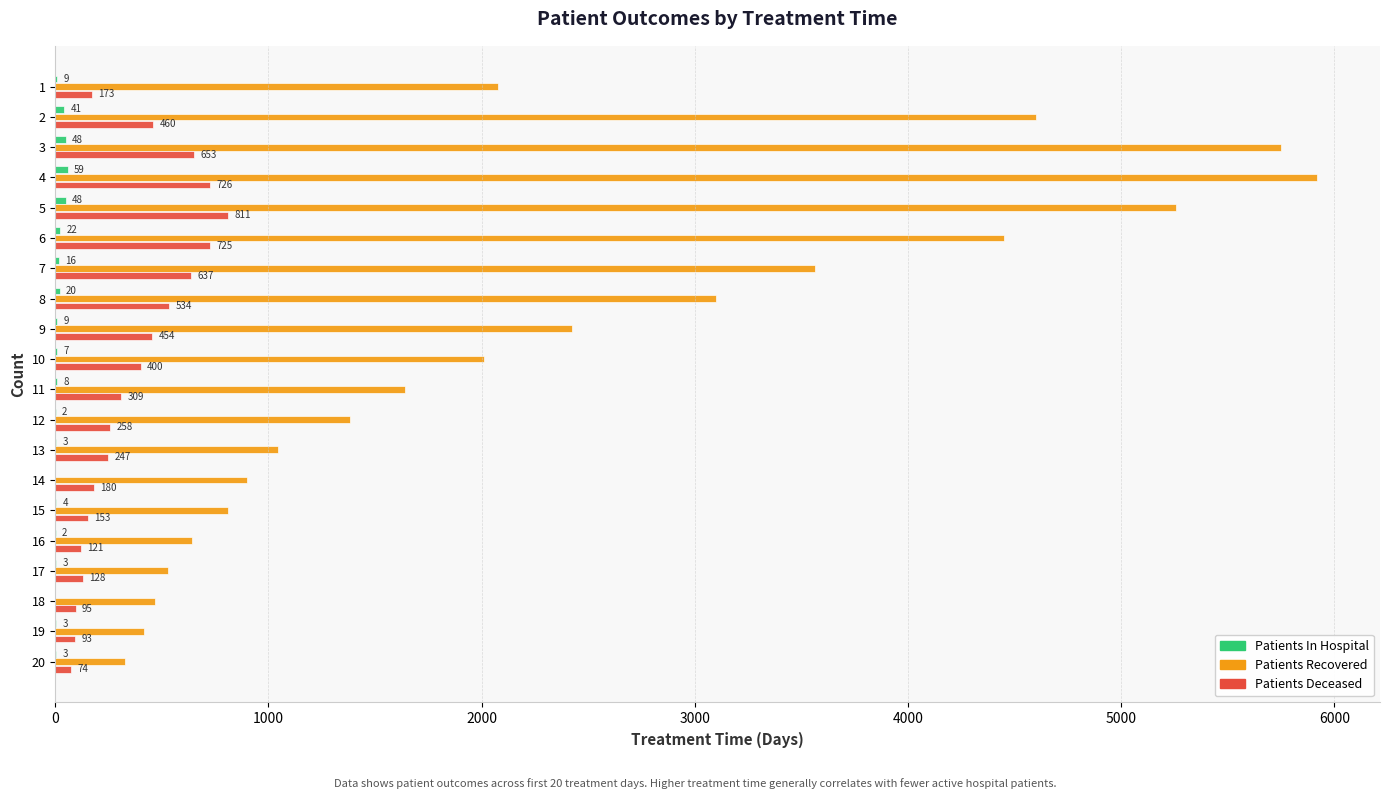

Which series has the largest range (max minus min)?

Patients Recovered